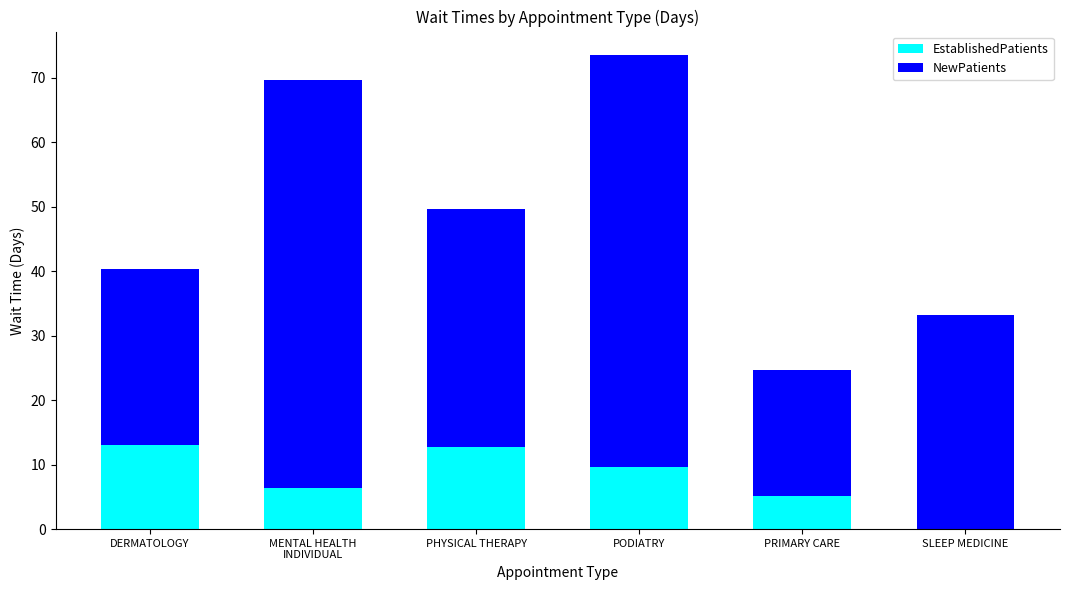

True or false: EstablishedPatients has a value of 5.2 at PRIMARY CARE.

True